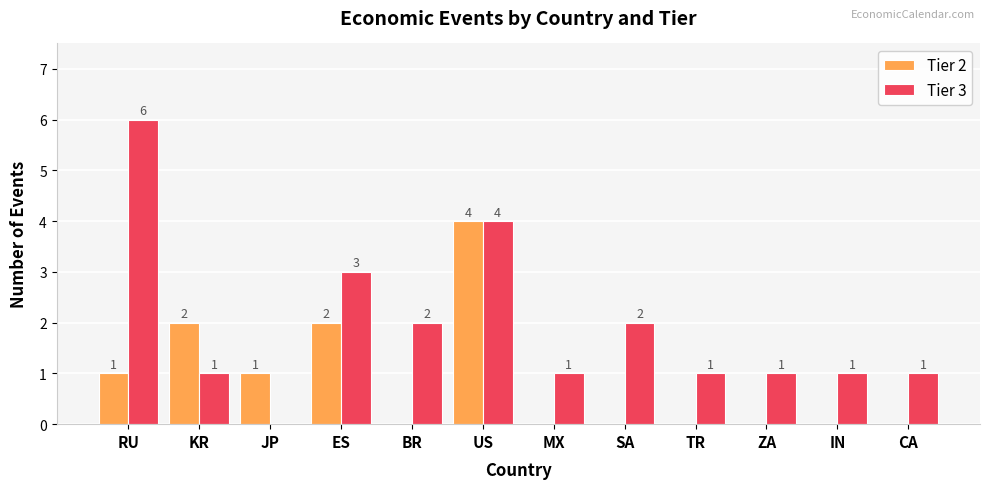

Are the bars grouped side by side (vs. stacked)?

Yes